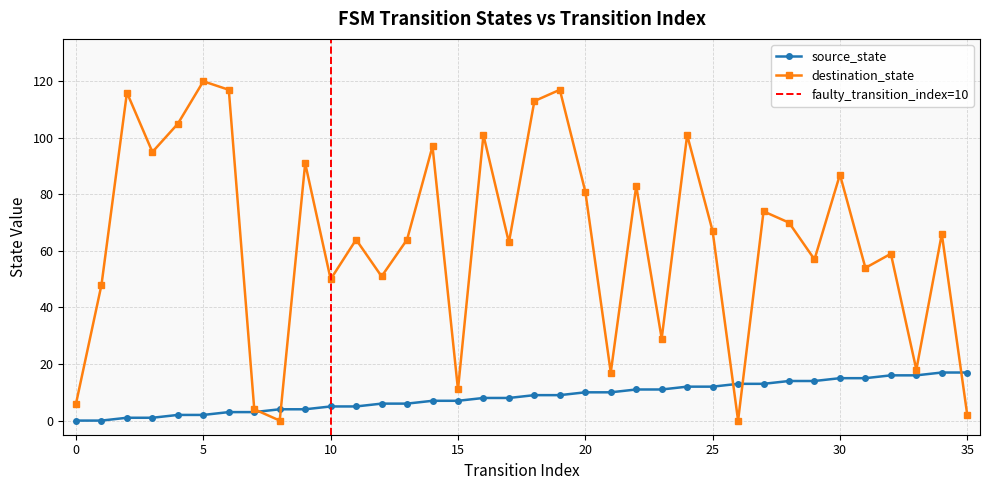

How many distinct data groups are displayed?

2